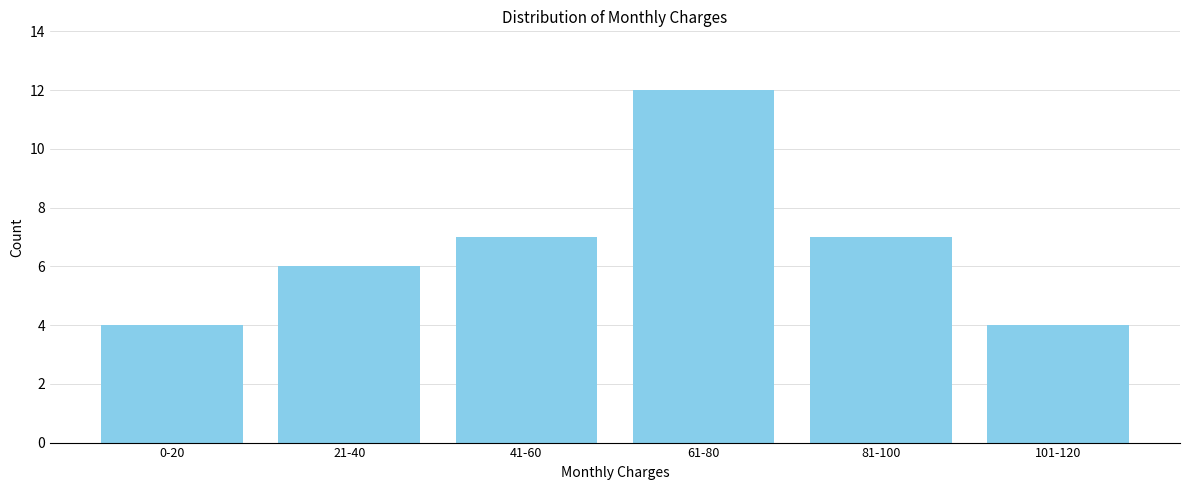

Reading left to right, transcribe all the data shown in this chart.

4	6	7	12	7	4